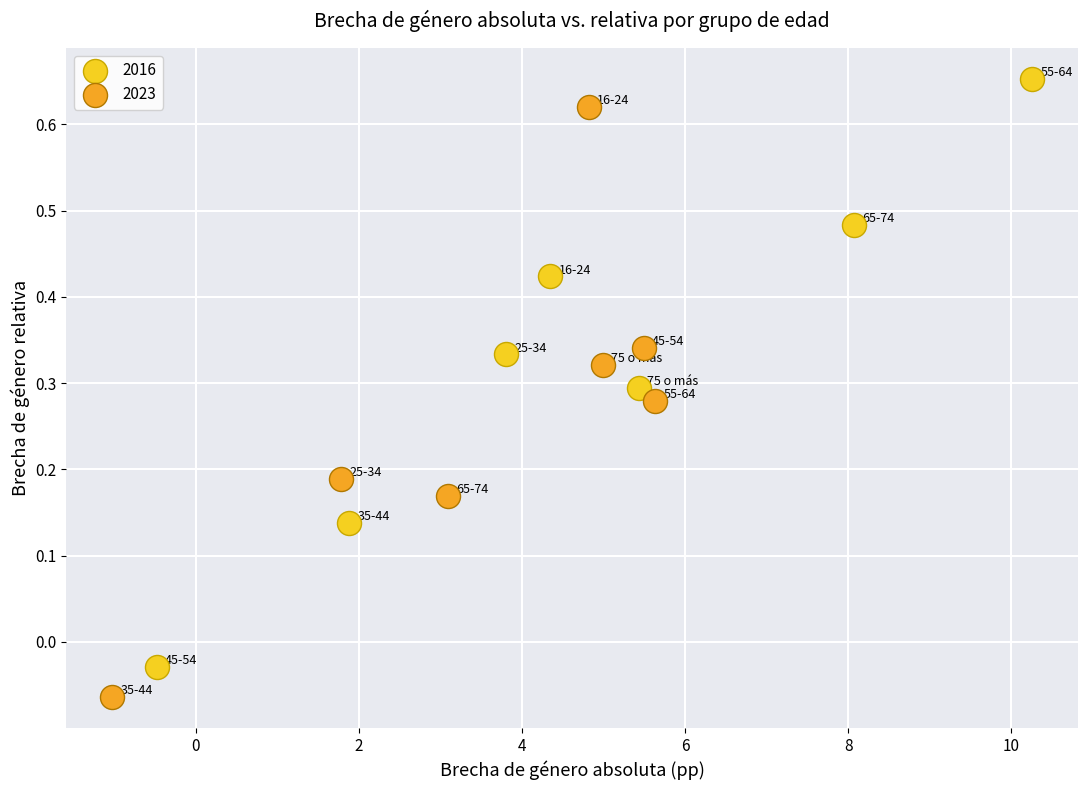

Which series contains the lowest Y value?

2023